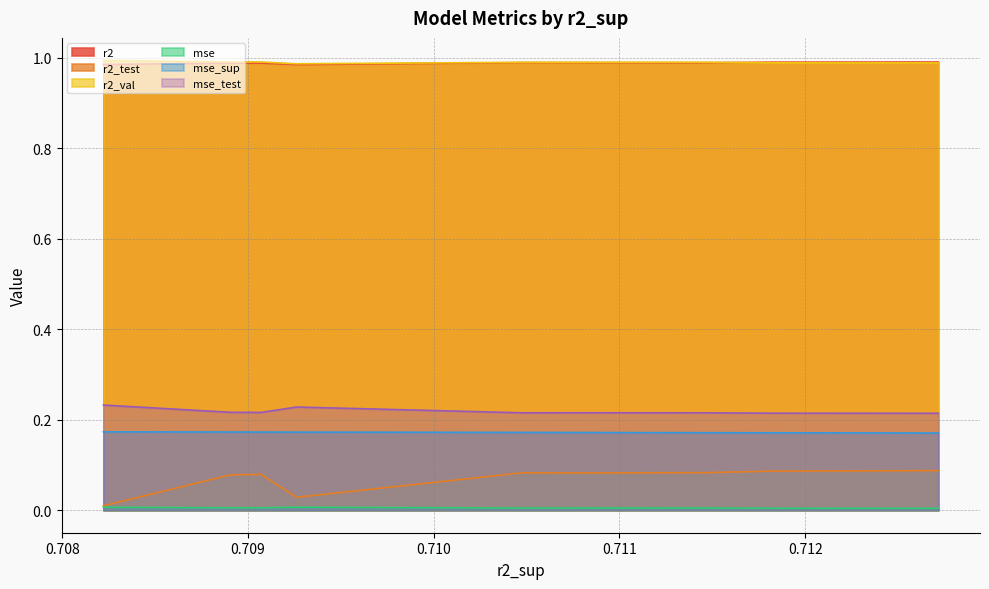

Does the chart have visible grid lines?

Yes